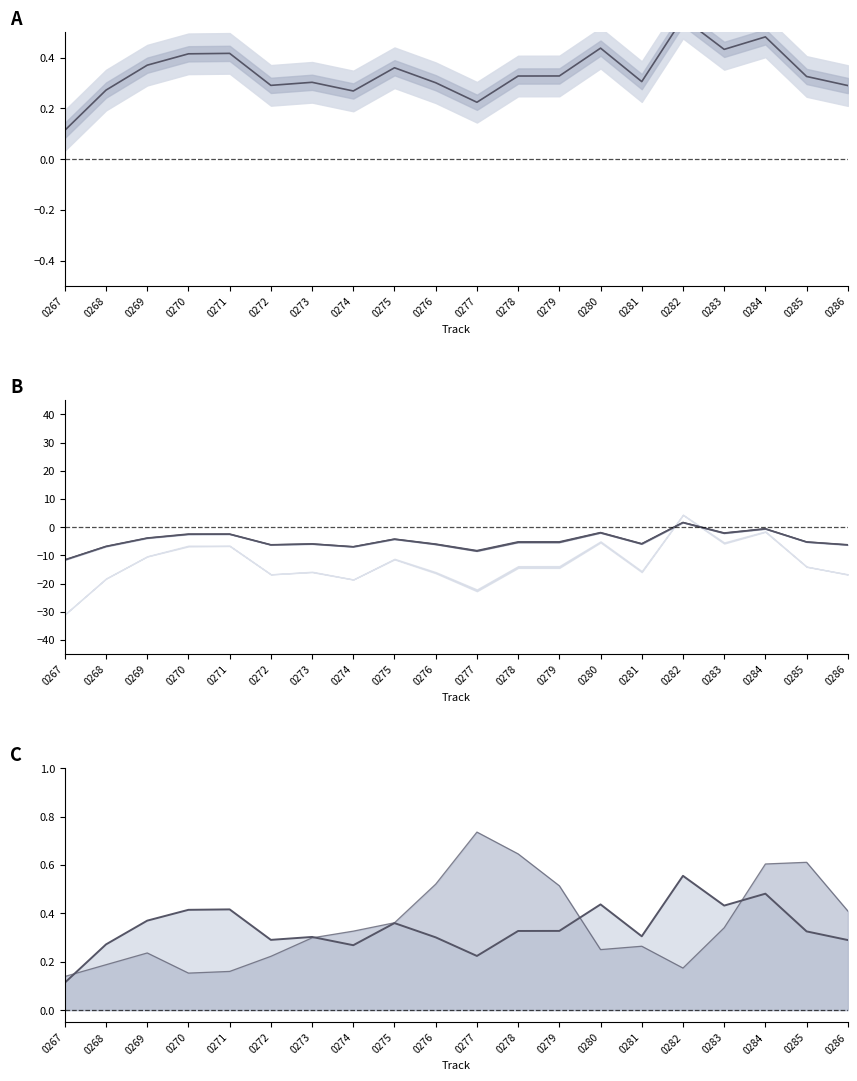

How many lines are shown in the chart?

5